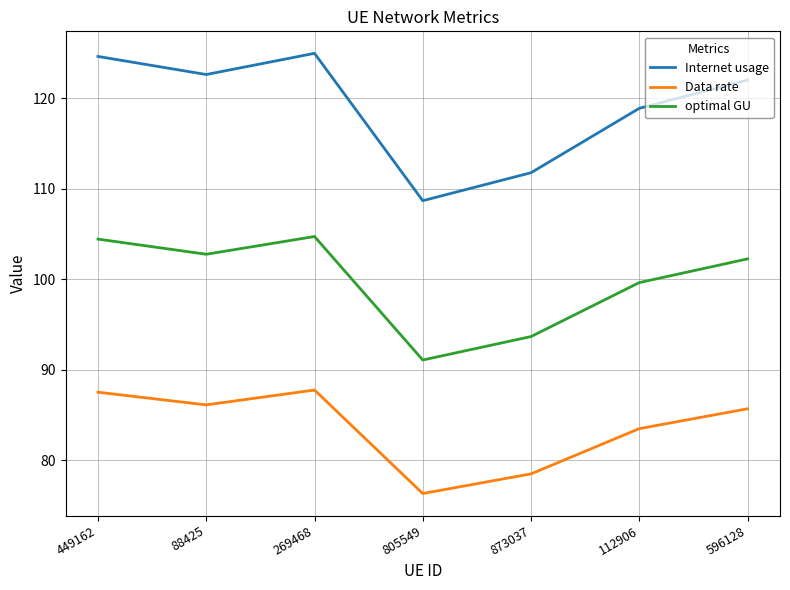

Where does the optimal GU series first go above 102?

449162